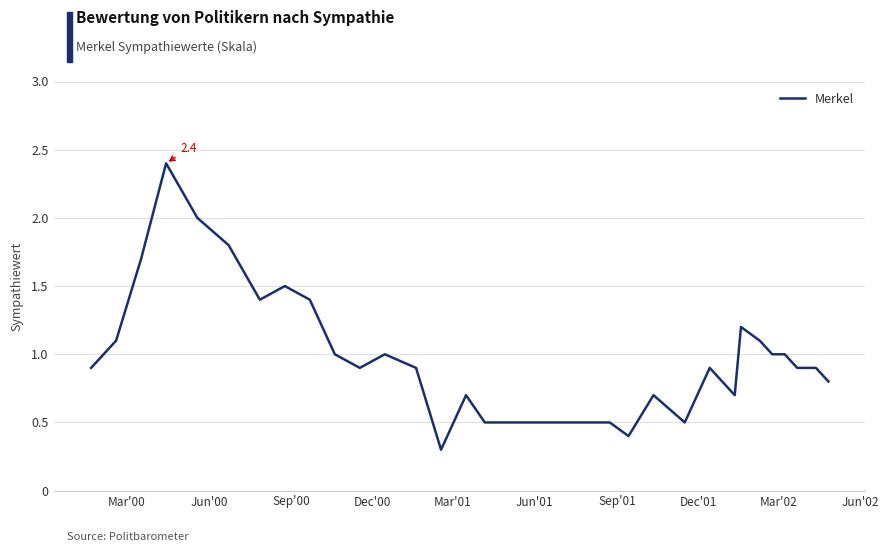

What is the greatest value displayed?

2.4